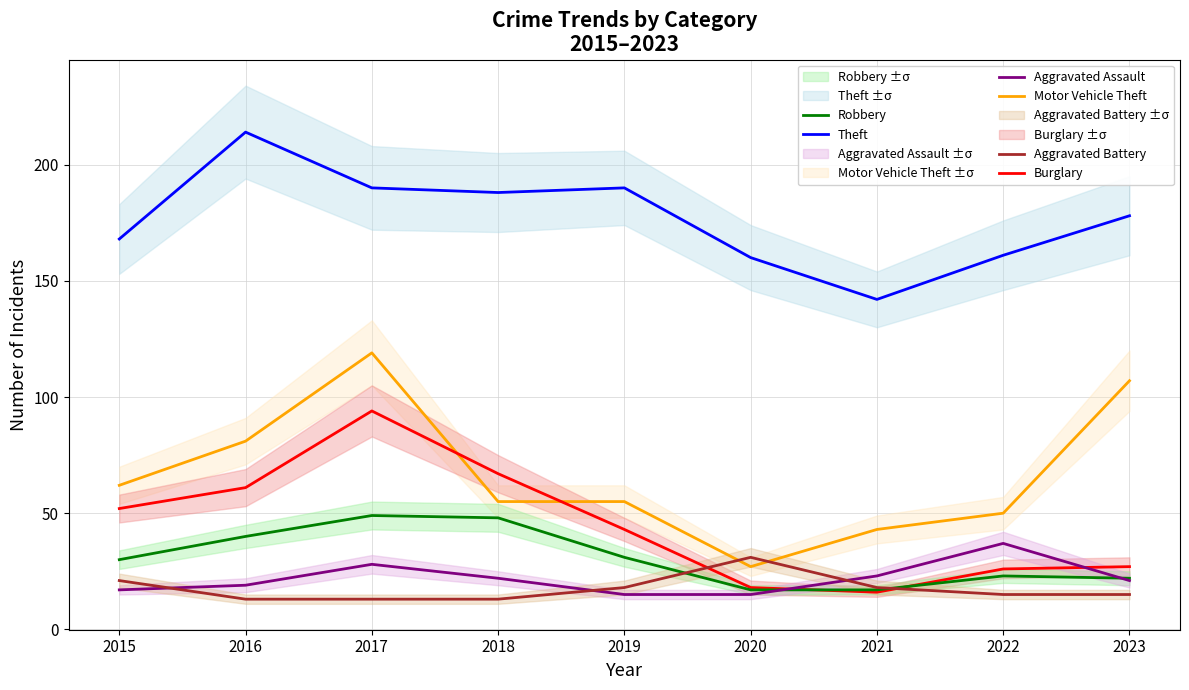

How many lines are shown in the chart?

6